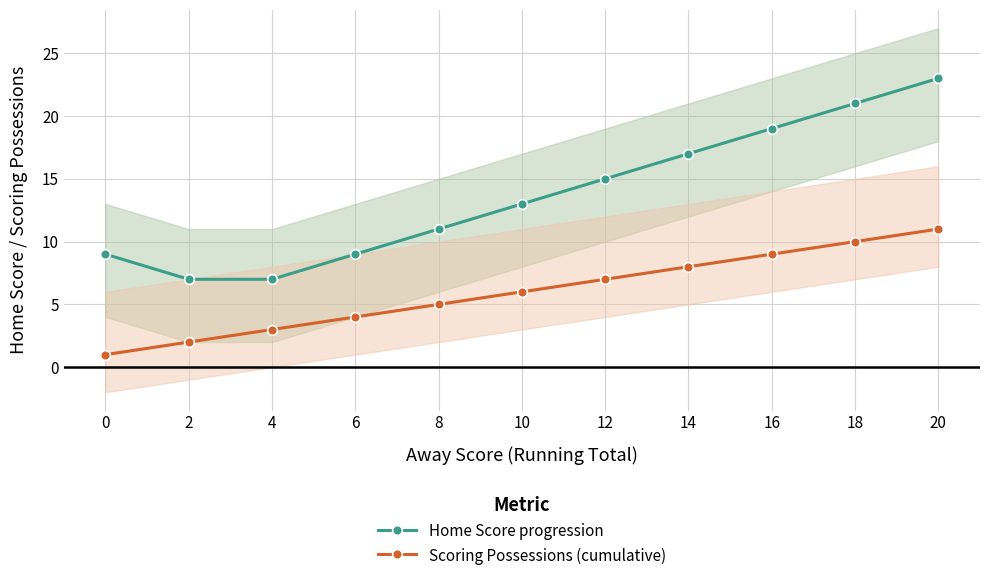

At how many categories does at least one series exceed 10?

7